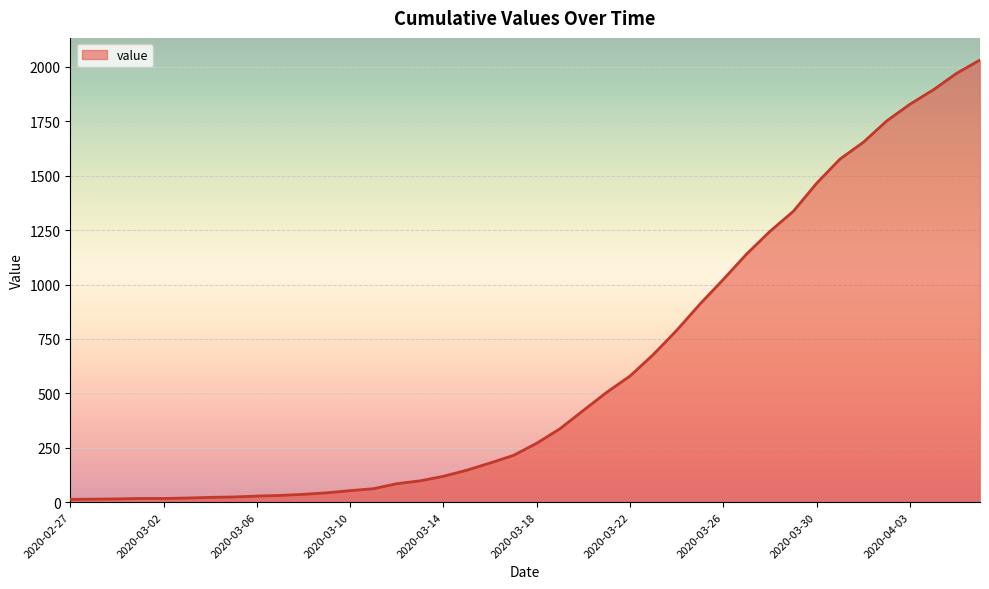

What is the maximum value shown in the chart?

2032